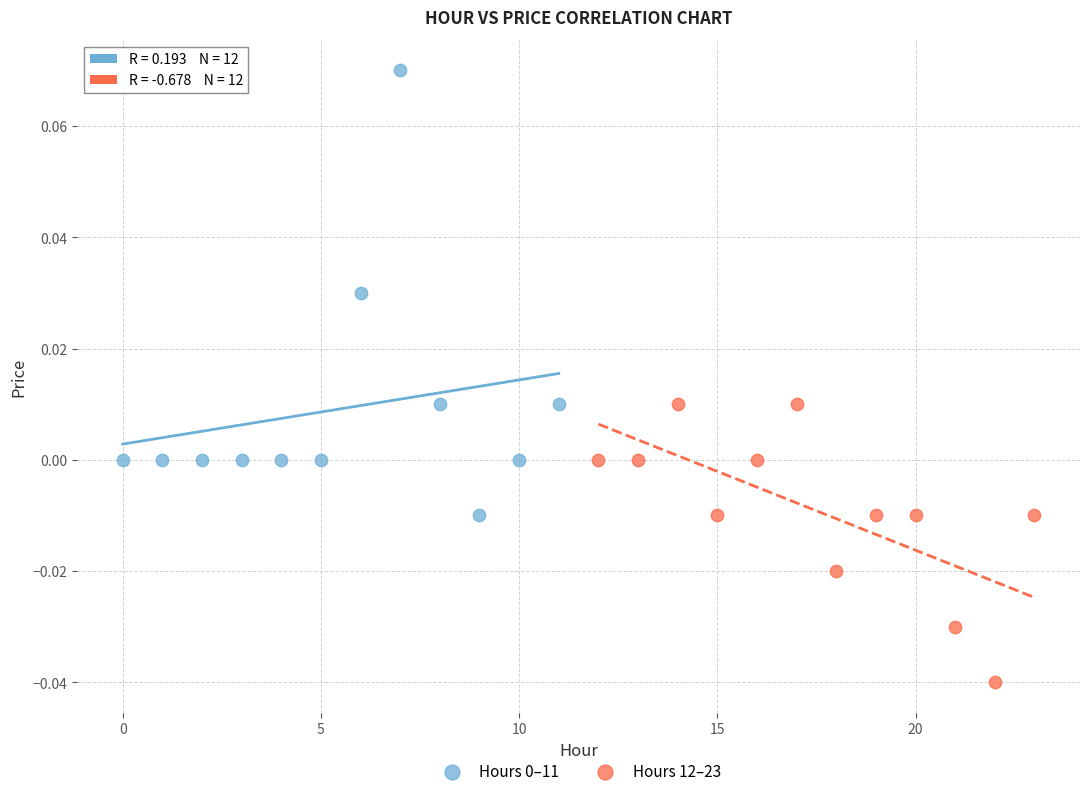

Which series reaches the minimum Y coordinate?

Hours 12–23